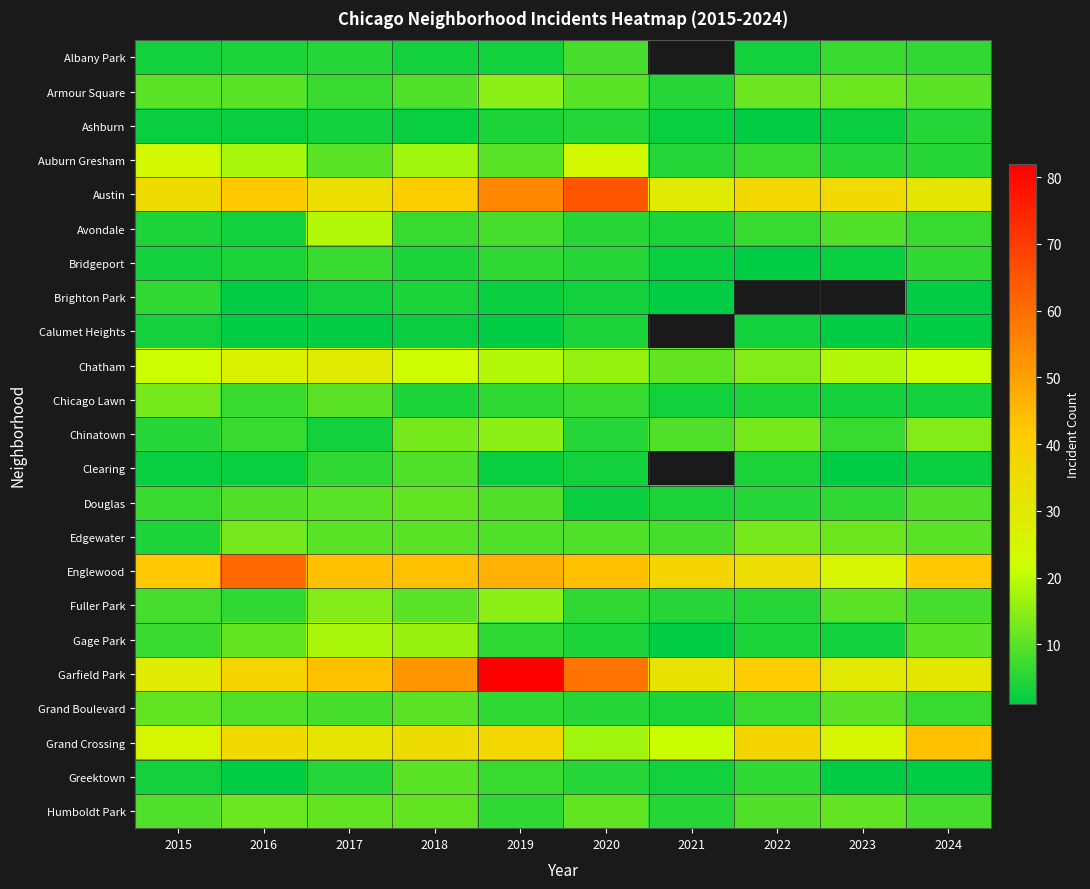

Is the value of Avondale at 2015 greater than the value of Ashburn at 2020?

No